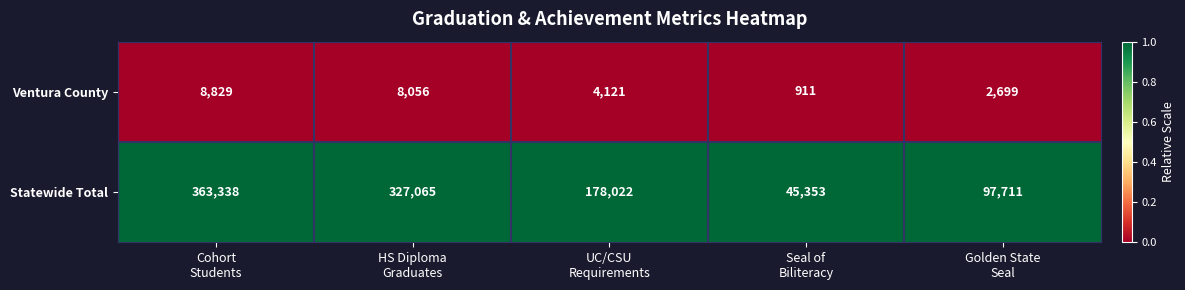

Which series has the largest range (max minus min)?

Statewide Total